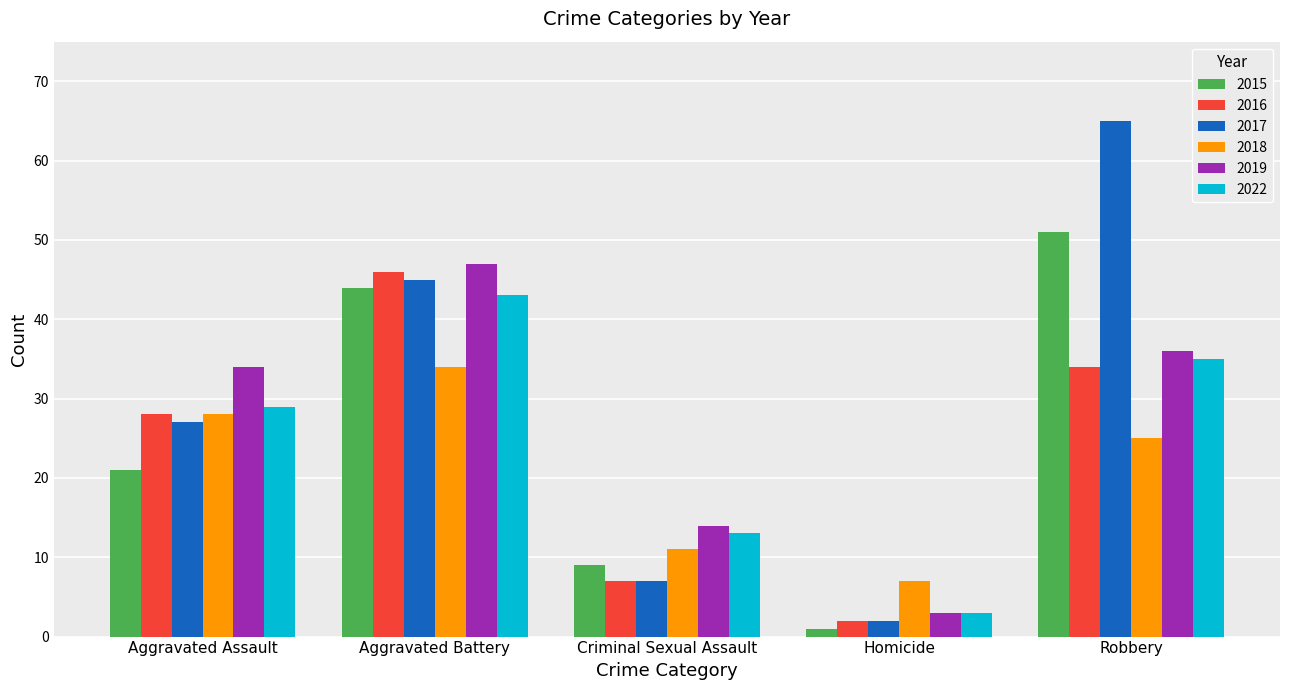

What are all the series names shown in the legend?

2015, 2016, 2017, 2018, 2019, 2022